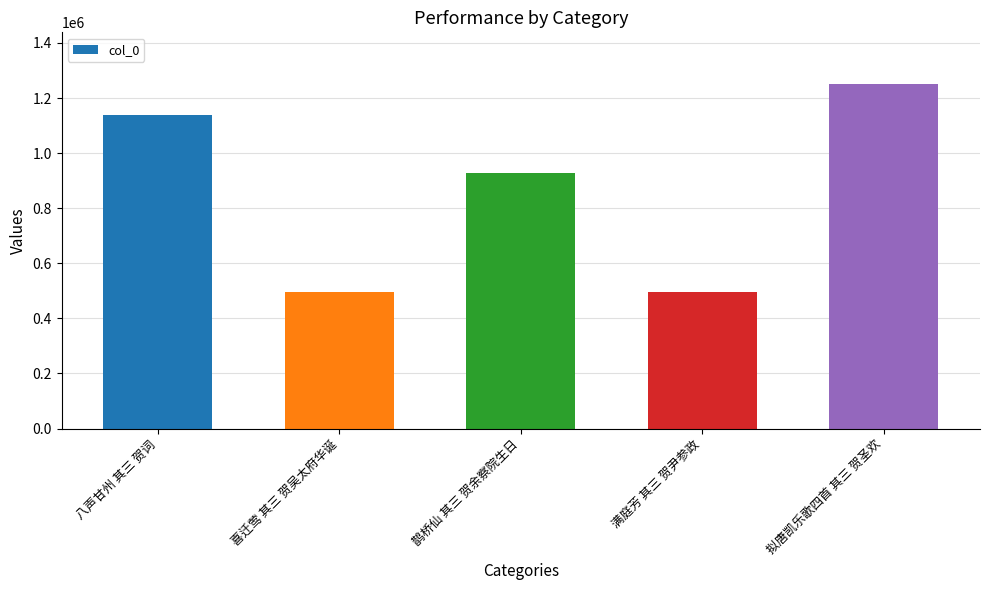

What is the difference between the second highest and minimum values?

640820